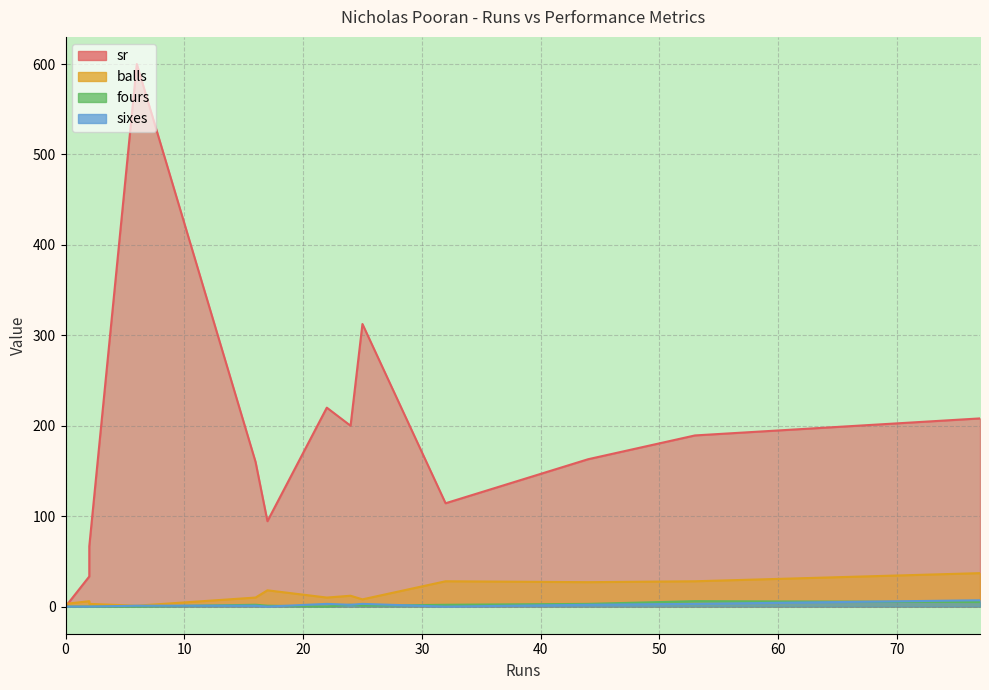

Between 17 and 2, which is larger?

17